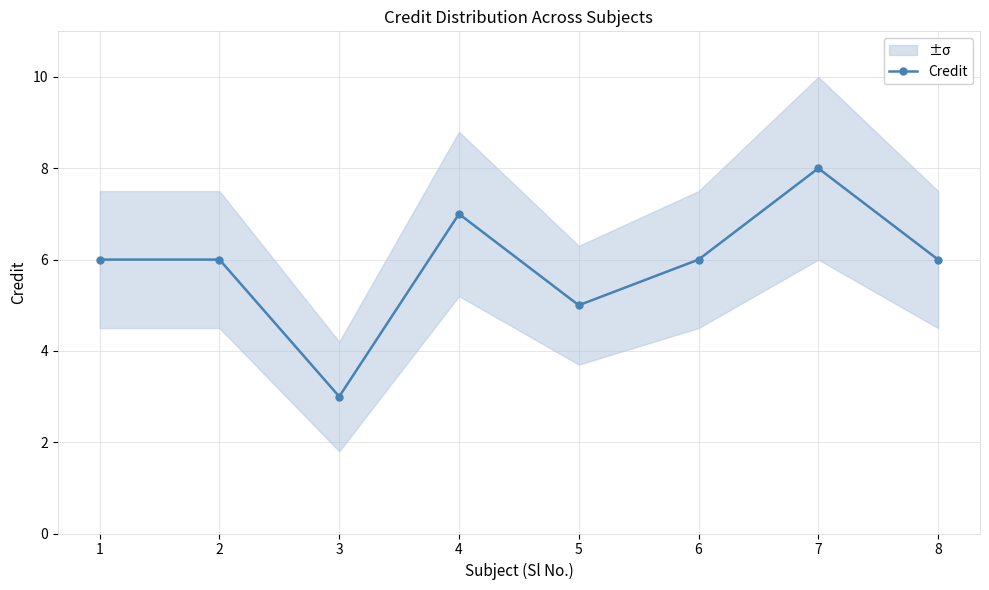

What is the change in value from 5 to 7?

+3